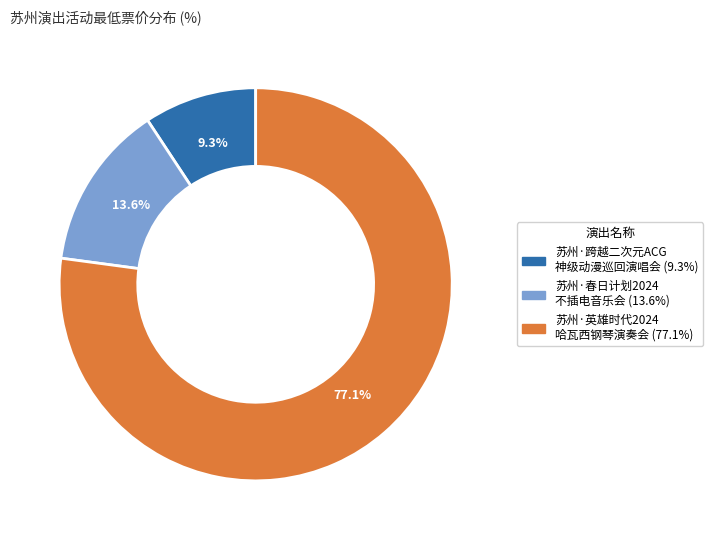

Is there a majority slice in this chart?

Yes